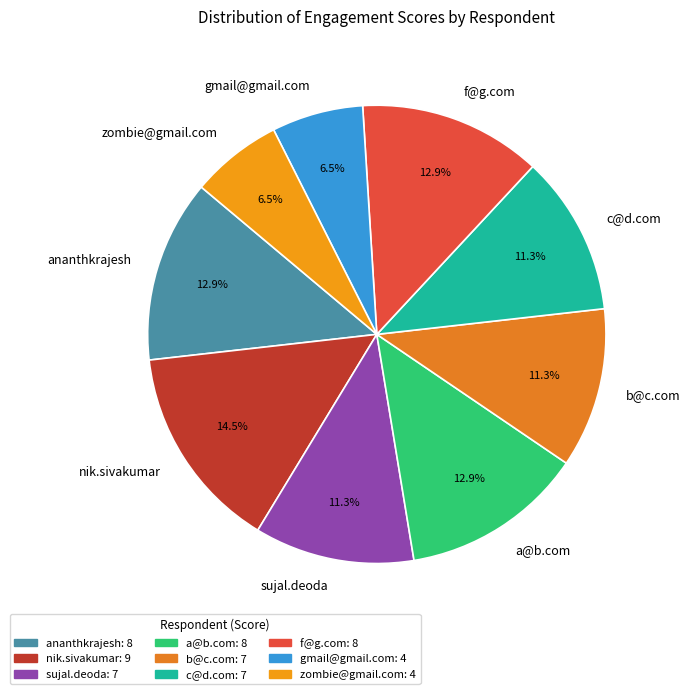

To the nearest percent, what percentage of the pie is ananthkrajesh?

13%